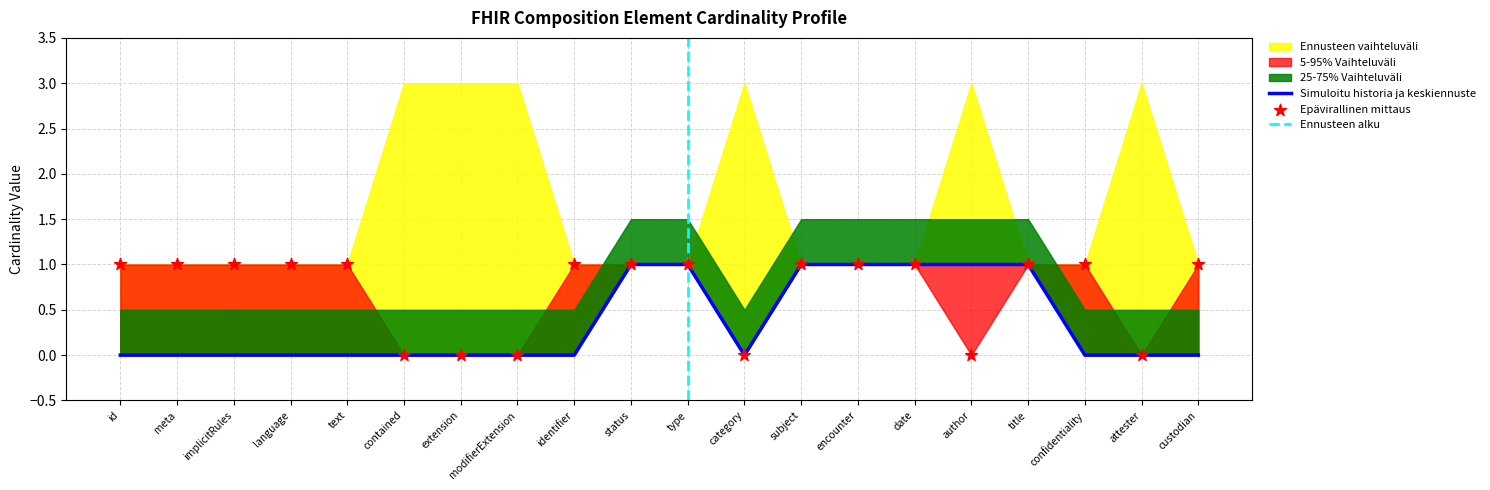

At which category is the sum across all series the highest?

status